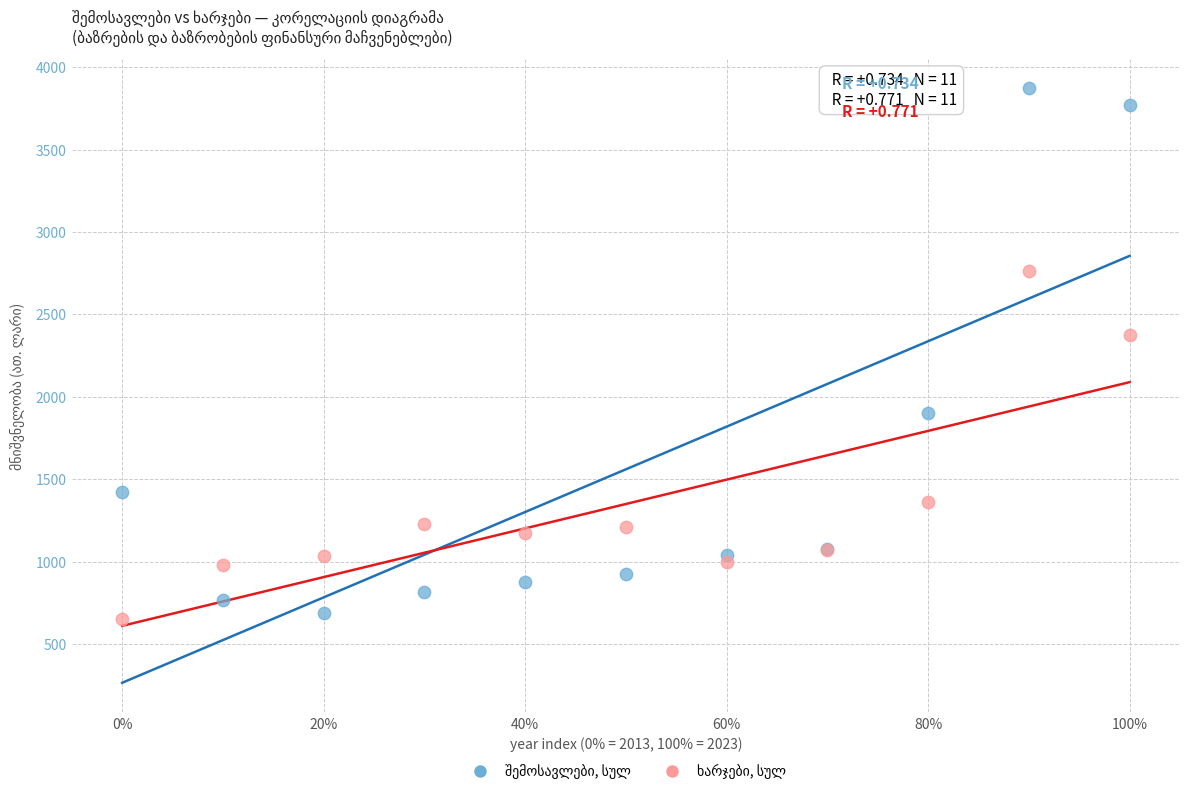

What is the X range (max minus min) for the scatter plot?

1.0